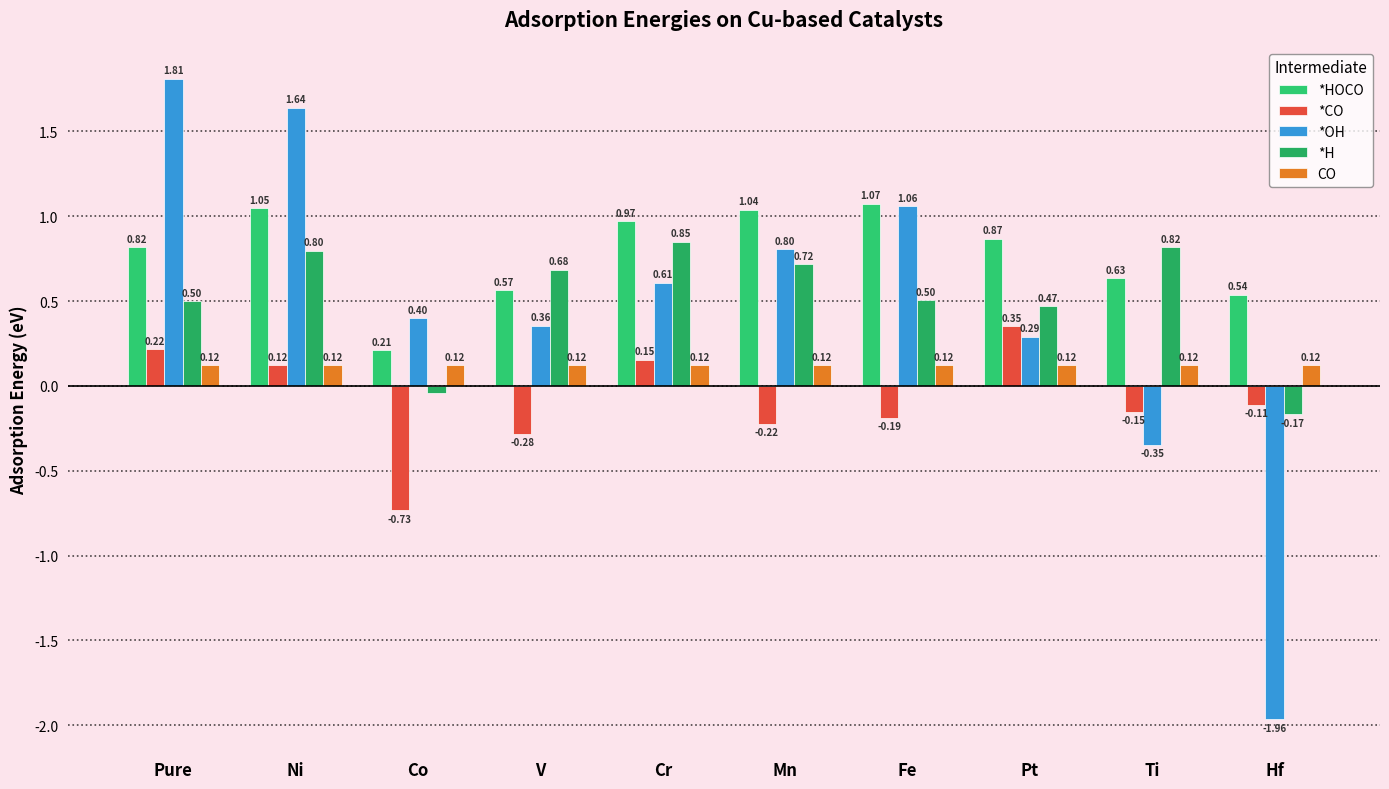

Which category has the highest value in the *OH series?

Pure